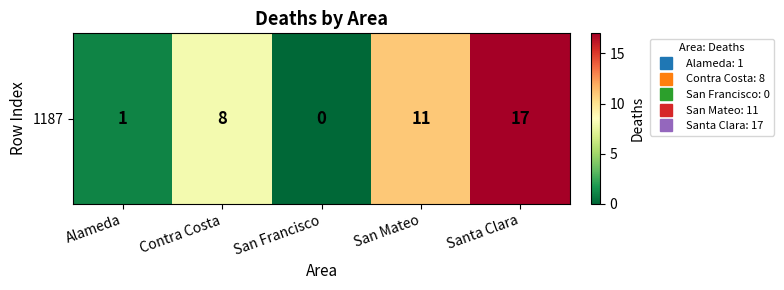

Rank the categories by value from highest to lowest.

Santa Clara, San Mateo, Contra Costa, Alameda, San Francisco